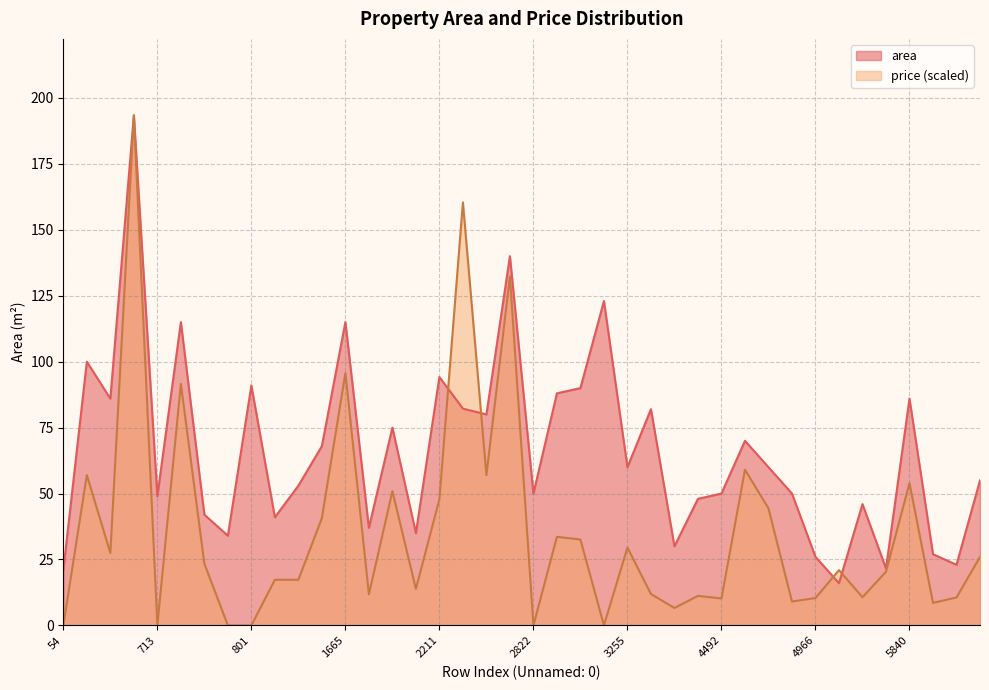

What is the greatest value displayed?

193.4